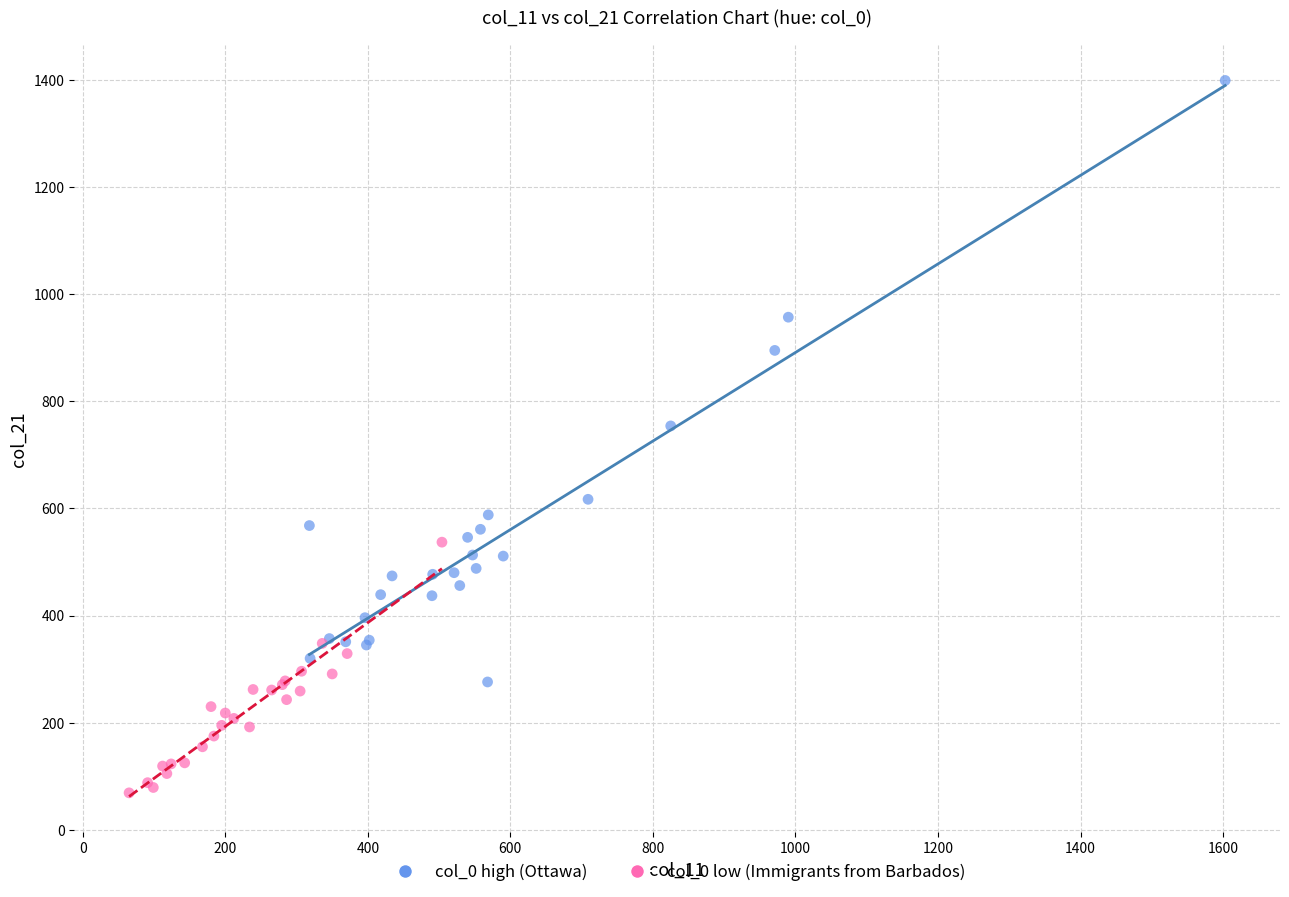

Which series has the widest spread of Y values?

col_0 high (Ottawa)